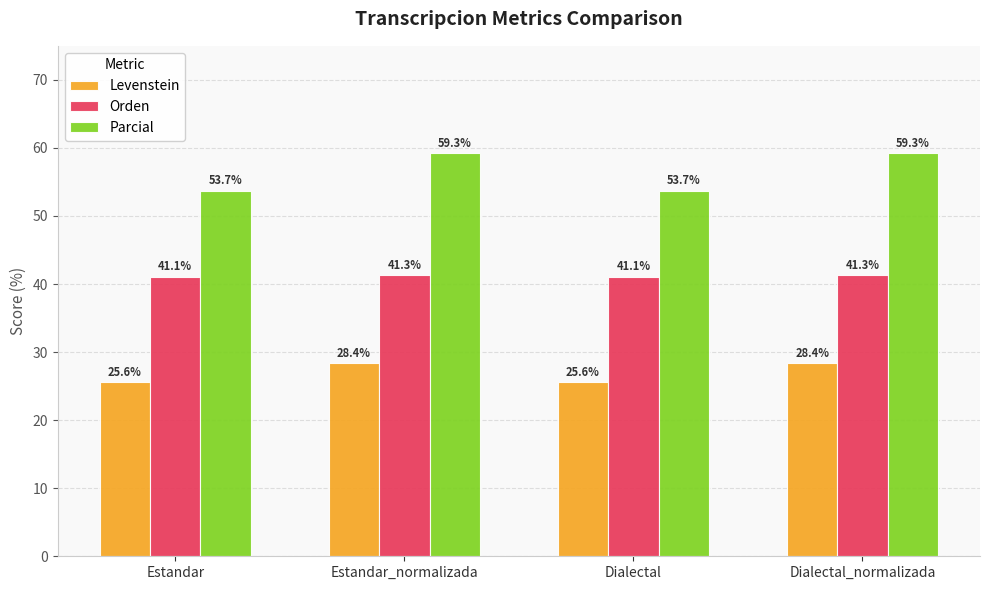

How many distinct data groups are displayed?

3